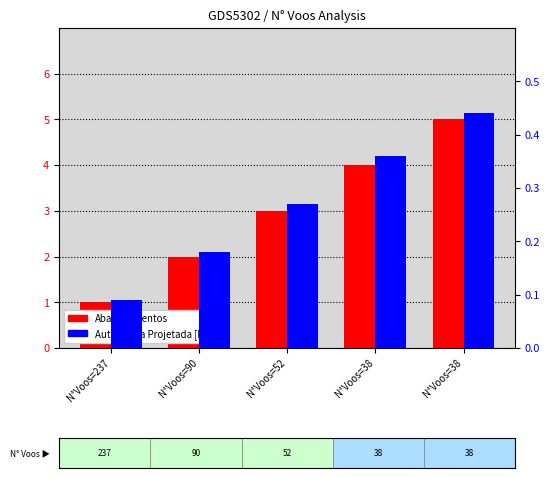

Read the Abastecimentos value at N°Voos=237.

1.0